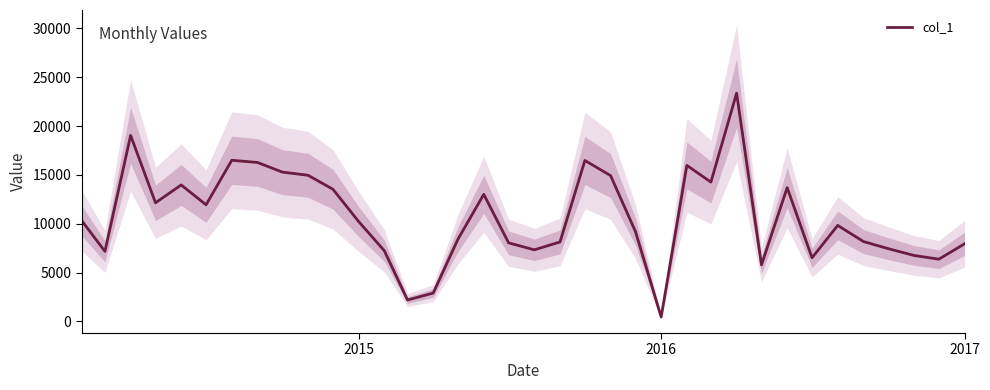

Is this an area chart (filled region under the line)?

No